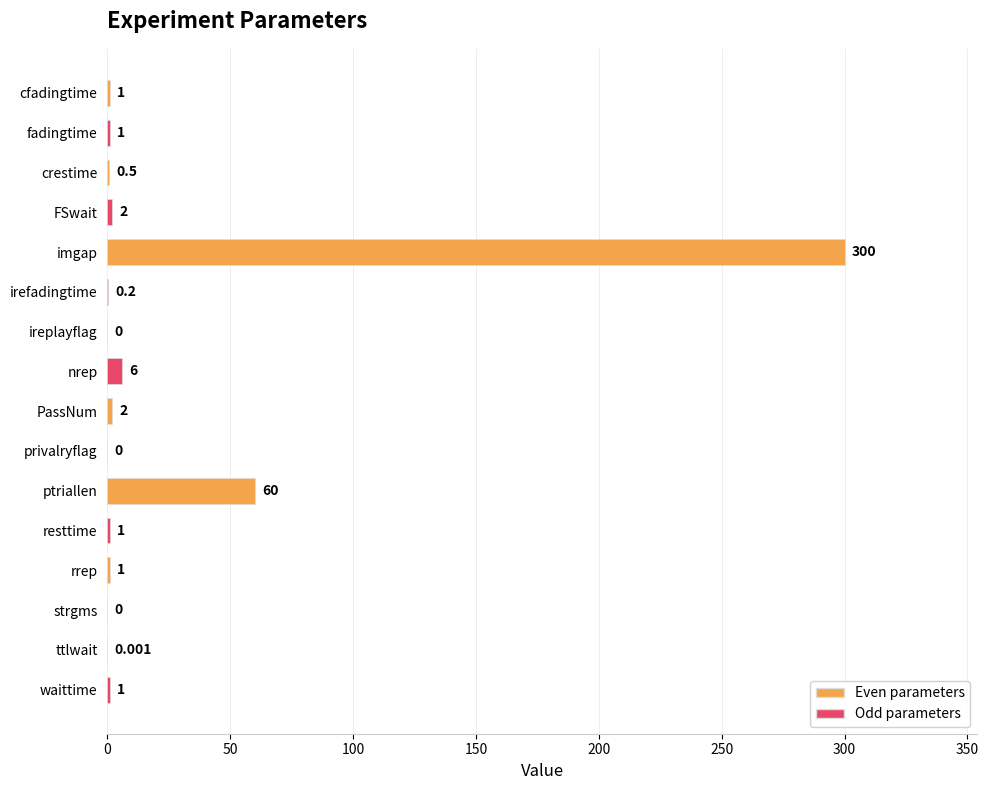

How many categories are shown in the chart?

16